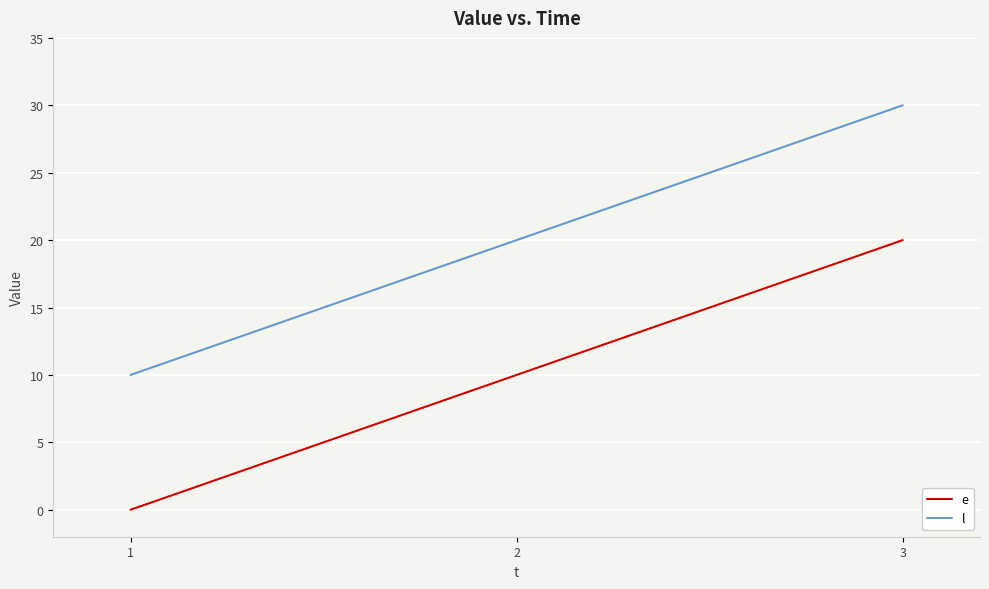

How many lines are shown in the chart?

2